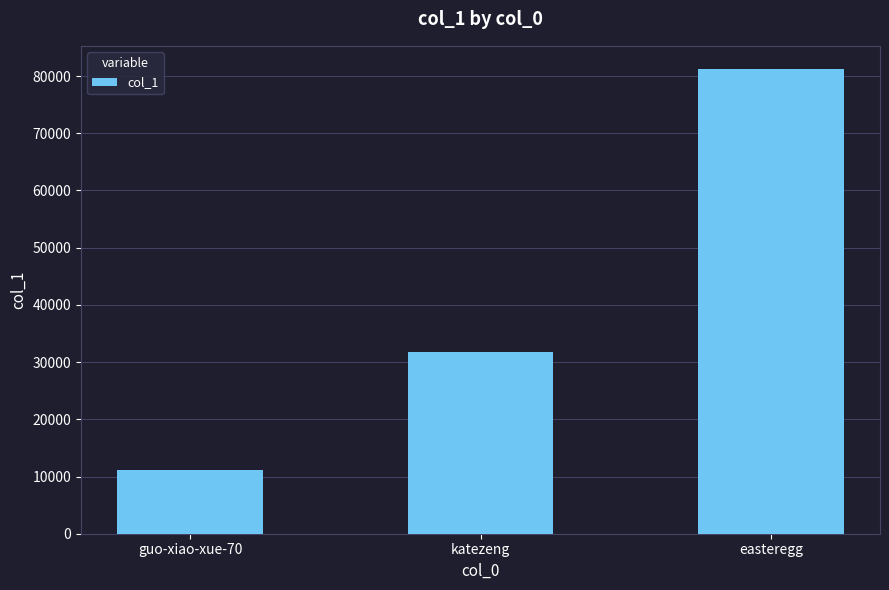

Reading left to right, transcribe all the data shown in this chart.

11131	31735	81216